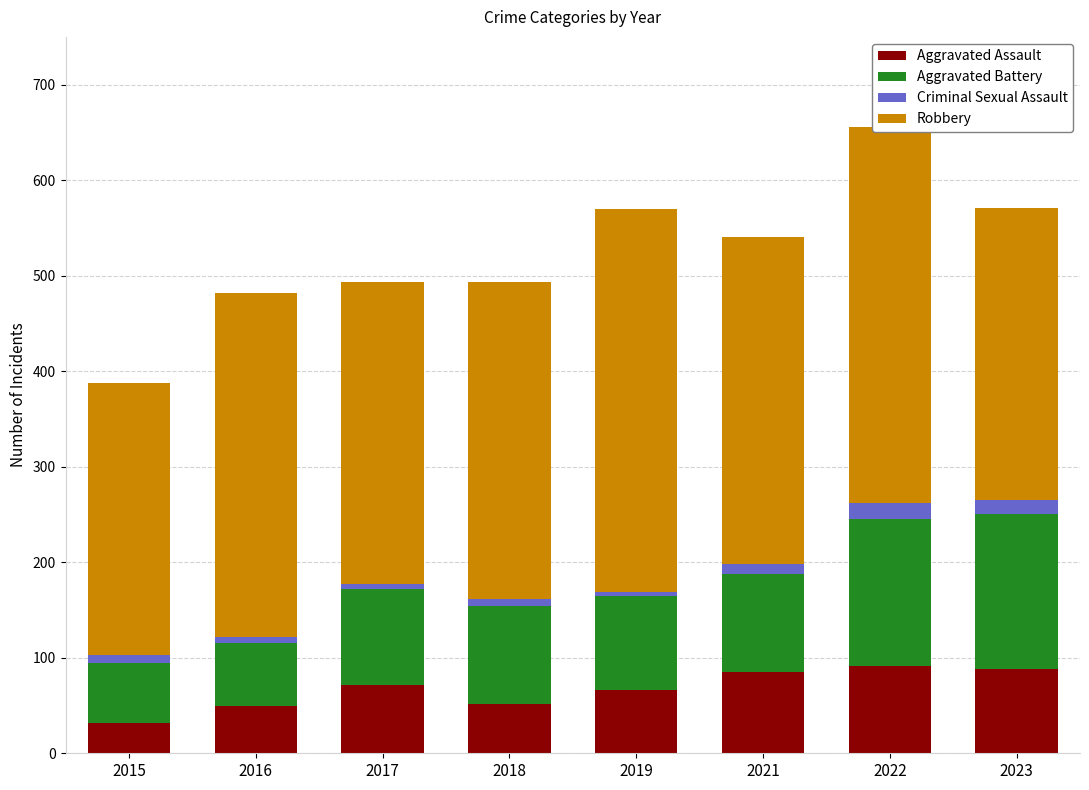

The value of Aggravated Assault at 2022 is 128. True or false?

False